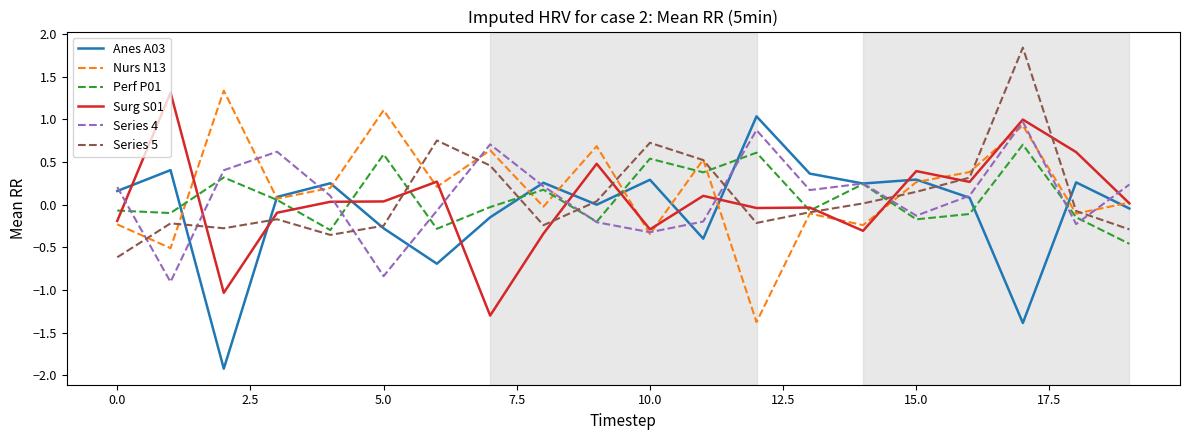

How many intersections are there between Series 5 and Series 4?

8